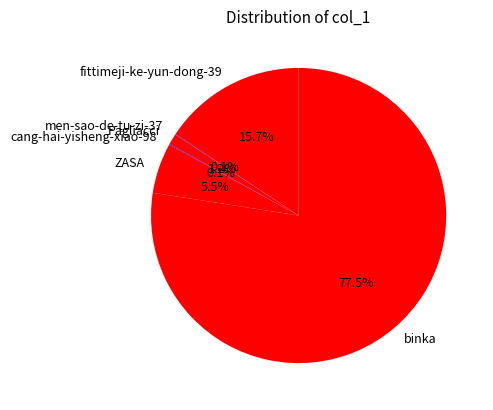

Is there a majority slice in this chart?

Yes